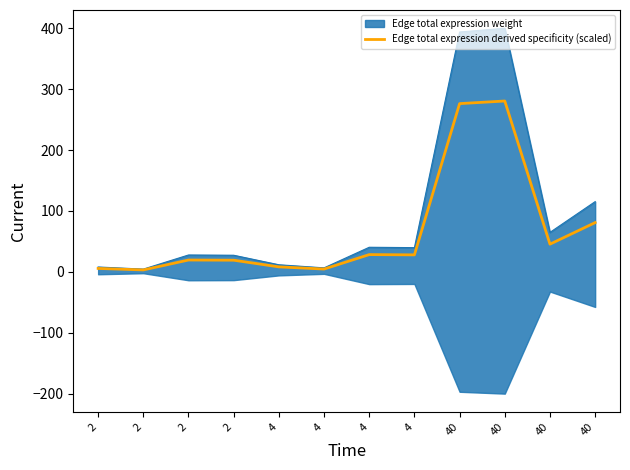

What is the difference between the second highest and minimum values?

273.3